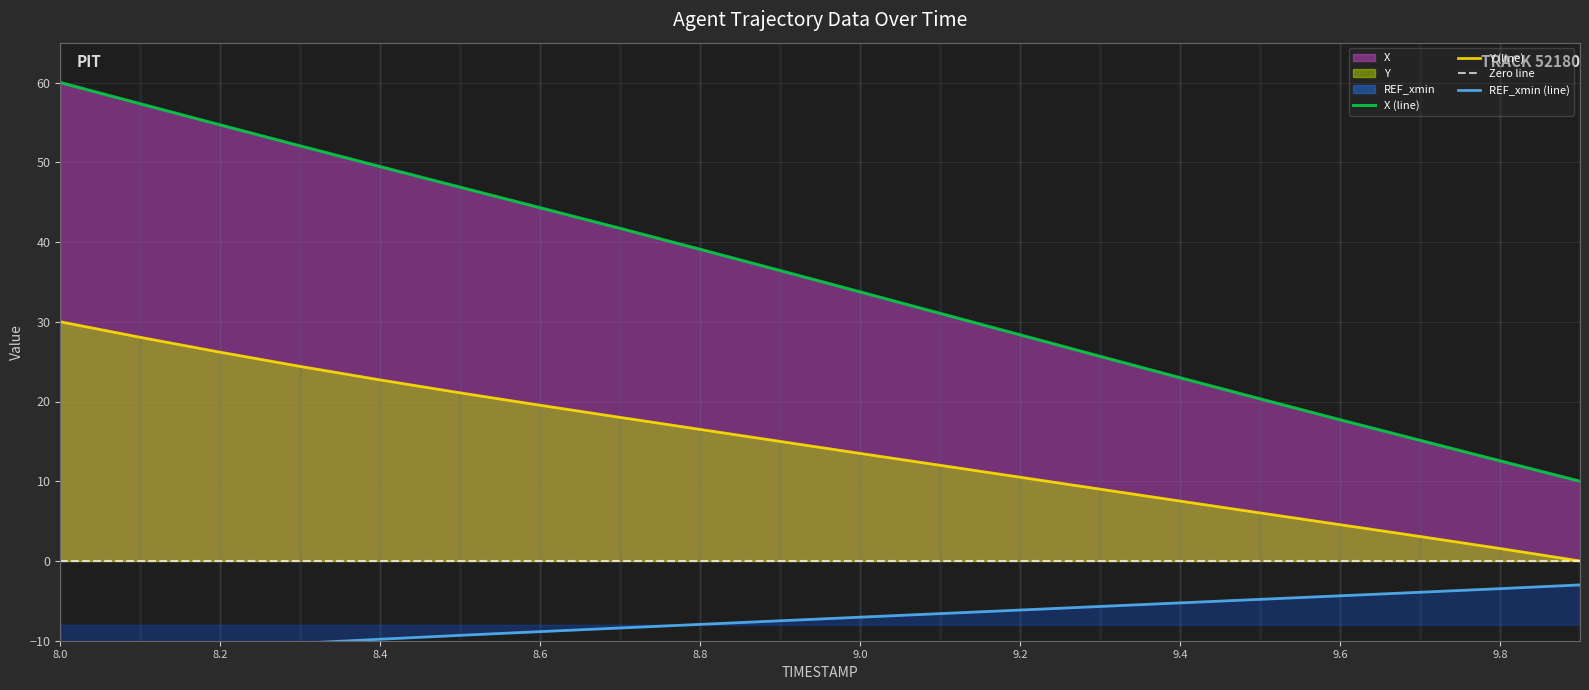

How many lines are shown in the chart?

4